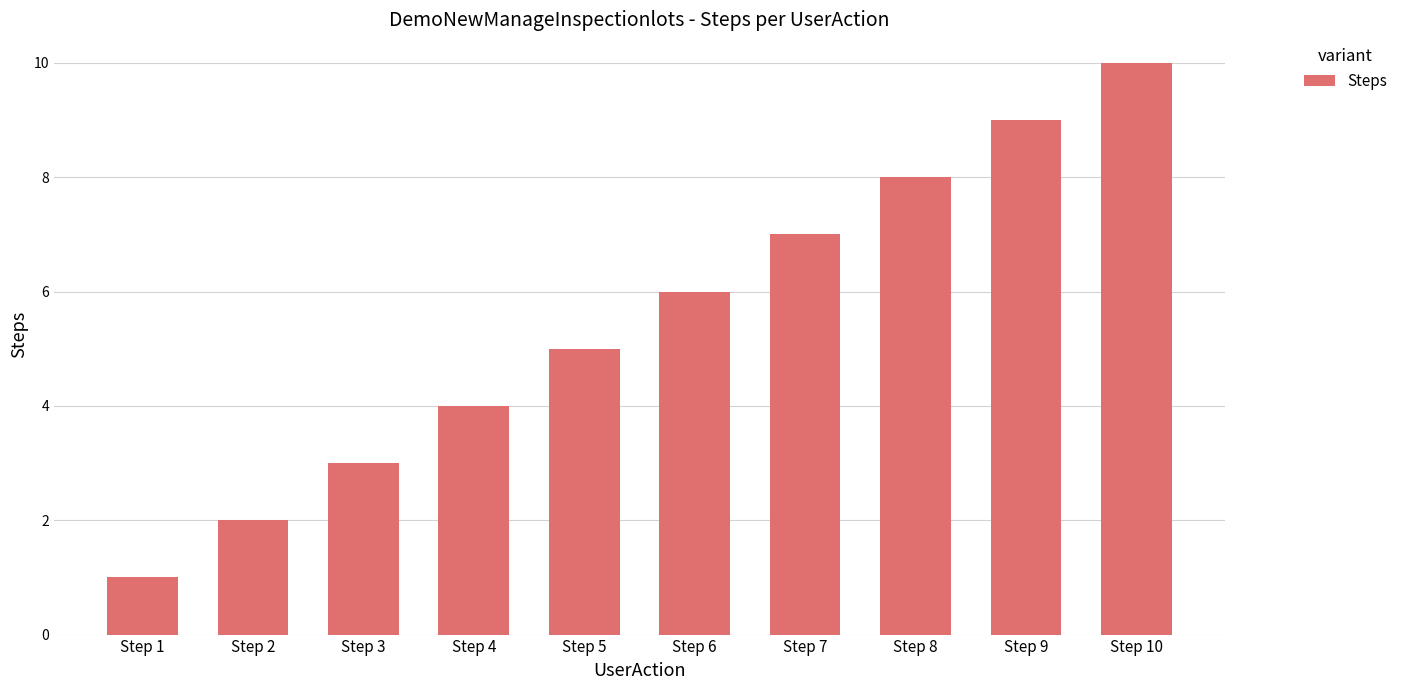

What is the value of the 3rd bar from the left?

3